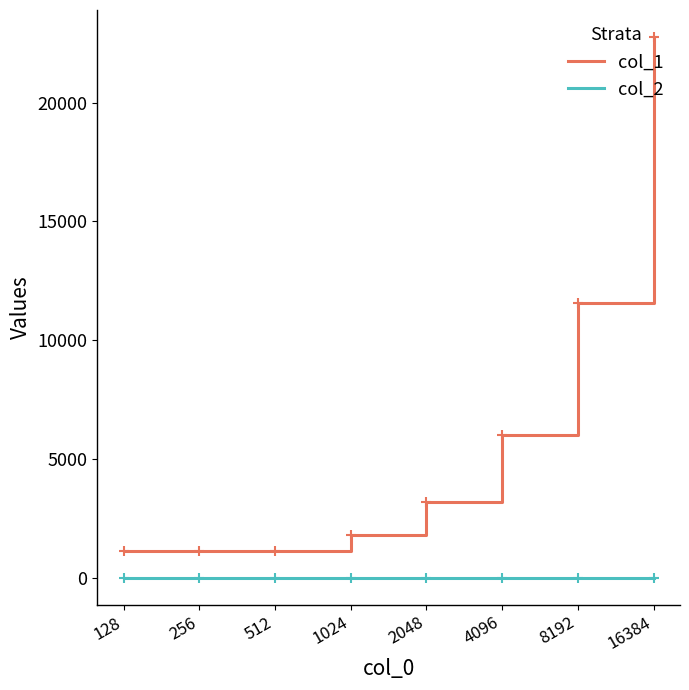

Which series has the widest spread of values?

col_1